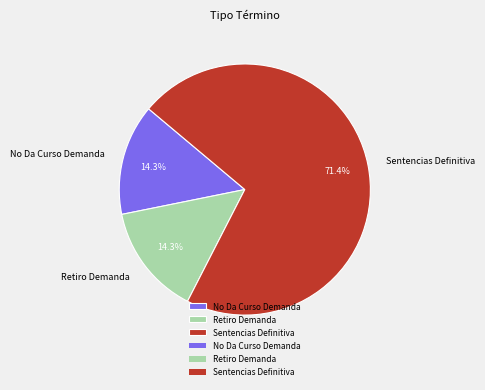

What portion of the pie excludes Retiro Demanda?

85.7%